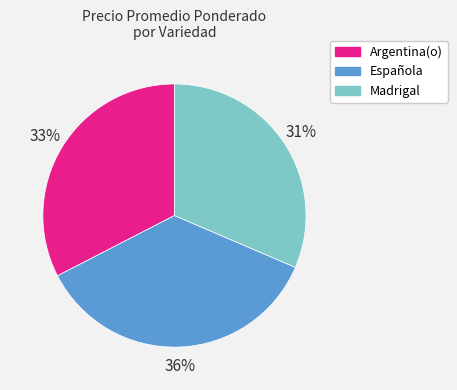

Is the sum of Madrigal and Española greater than half?

Yes